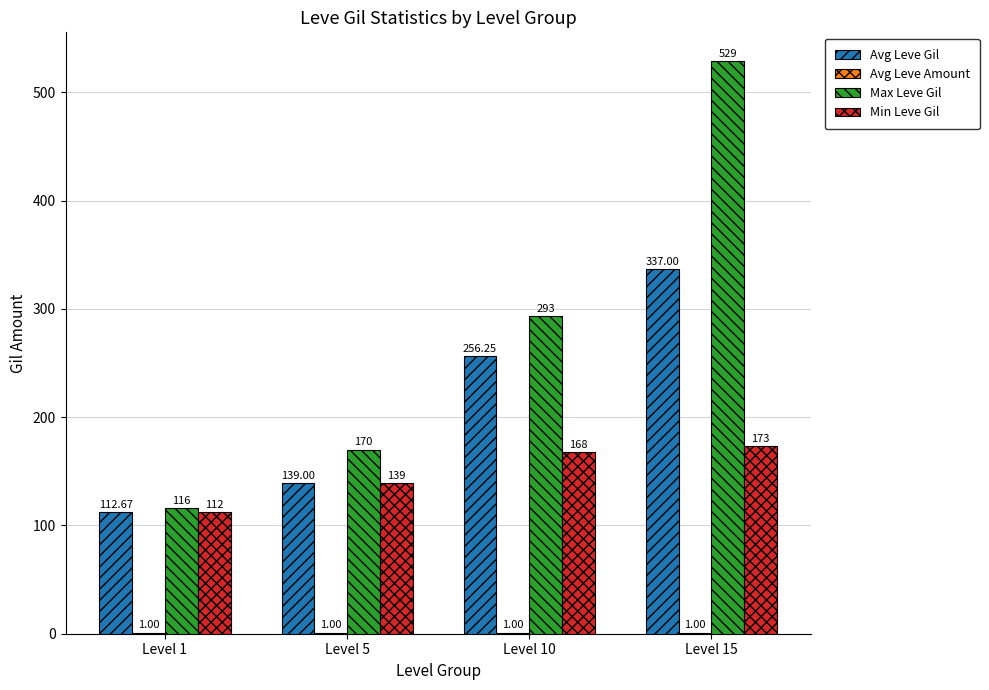

Between Level 10 and Level 15, which series saw the biggest shift?

Max Leve Gil